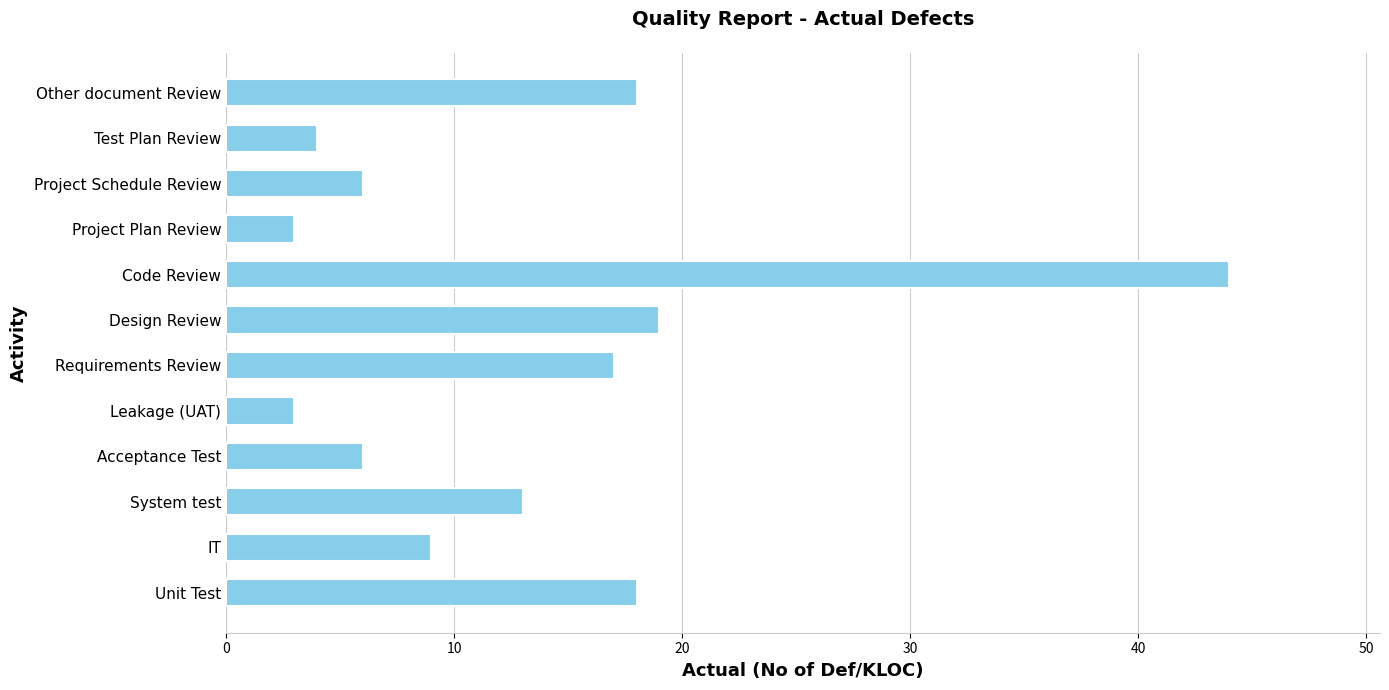

Is it true that the value at Other document Review is 29?

False